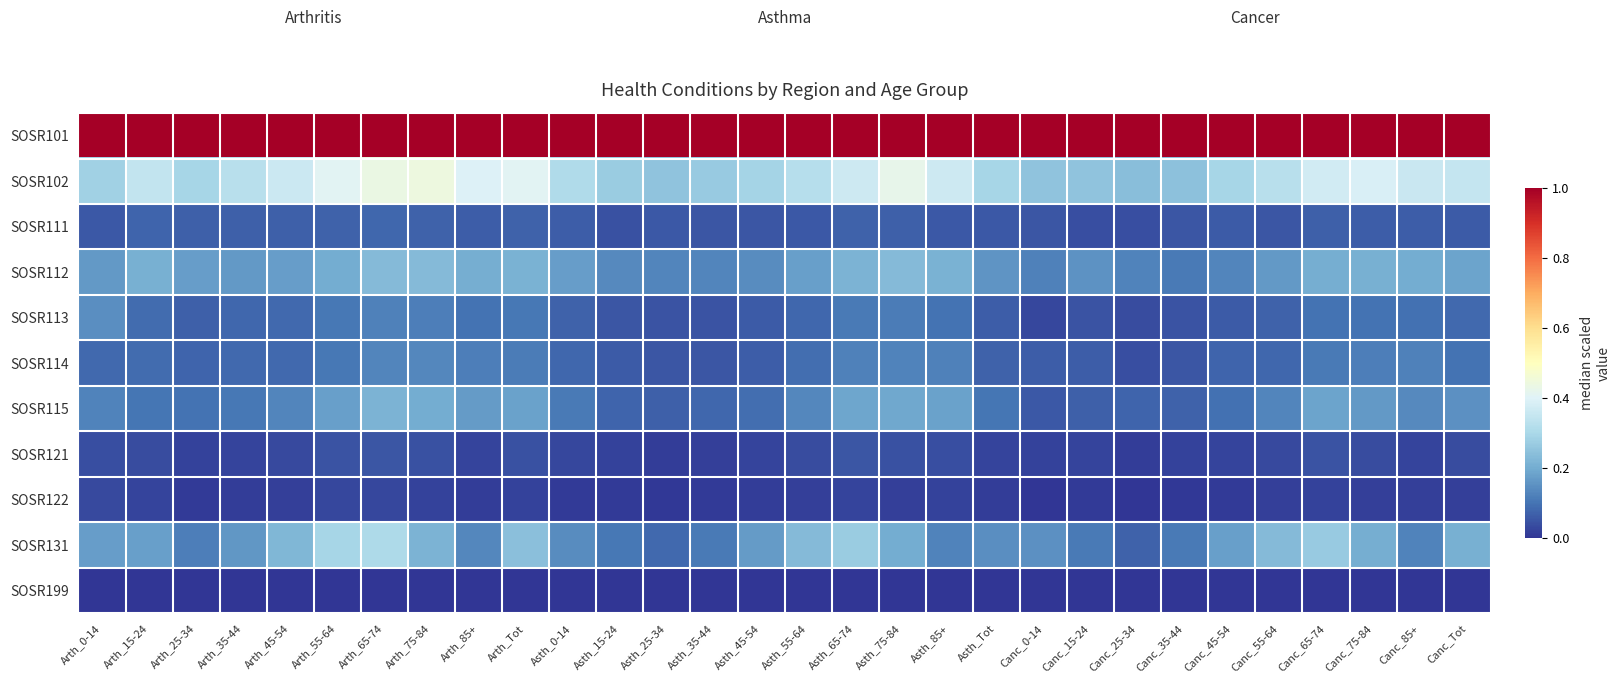

At how many categories does at least one series exceed 0?

30